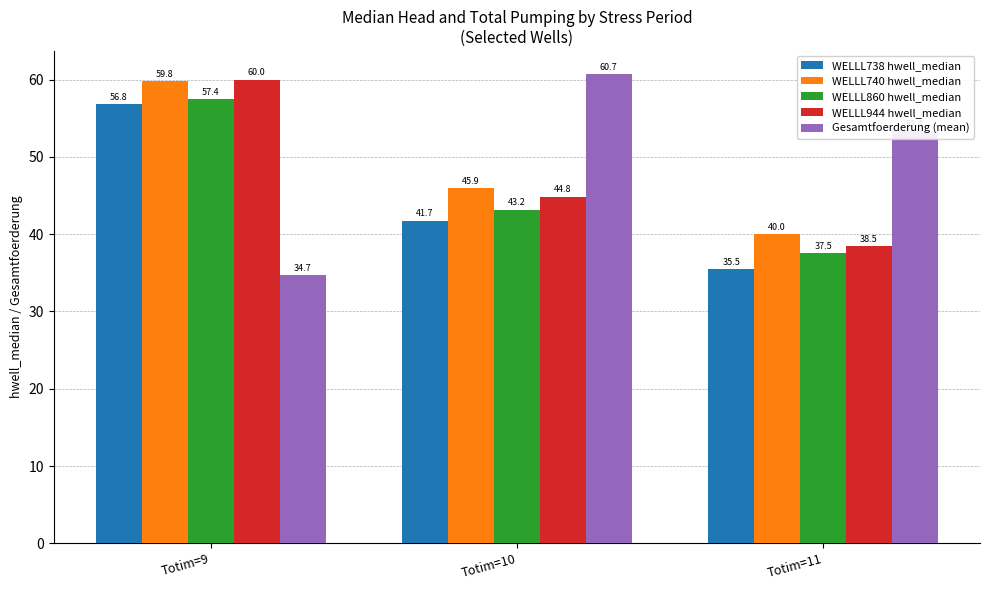

At which label is WELLL860 hwell_median closest to 47?

Totim=10